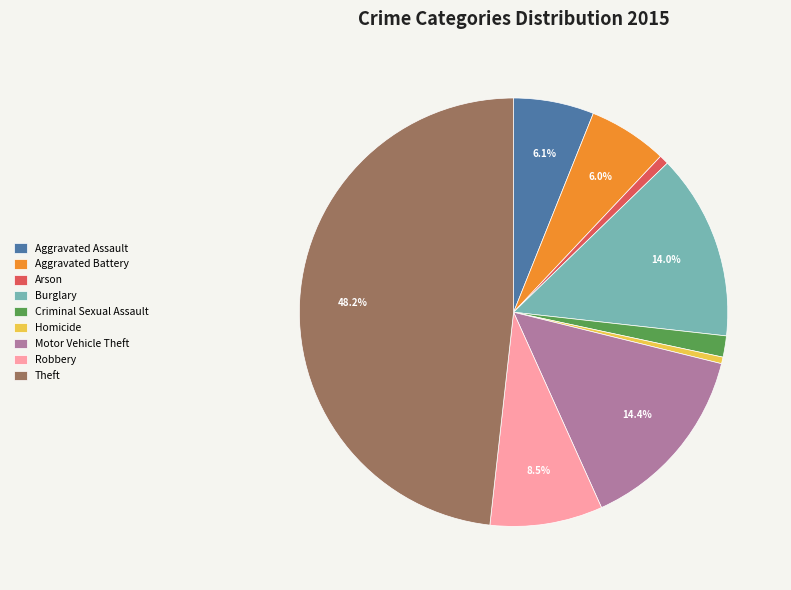

Which category has the biggest portion of the pie?

Theft